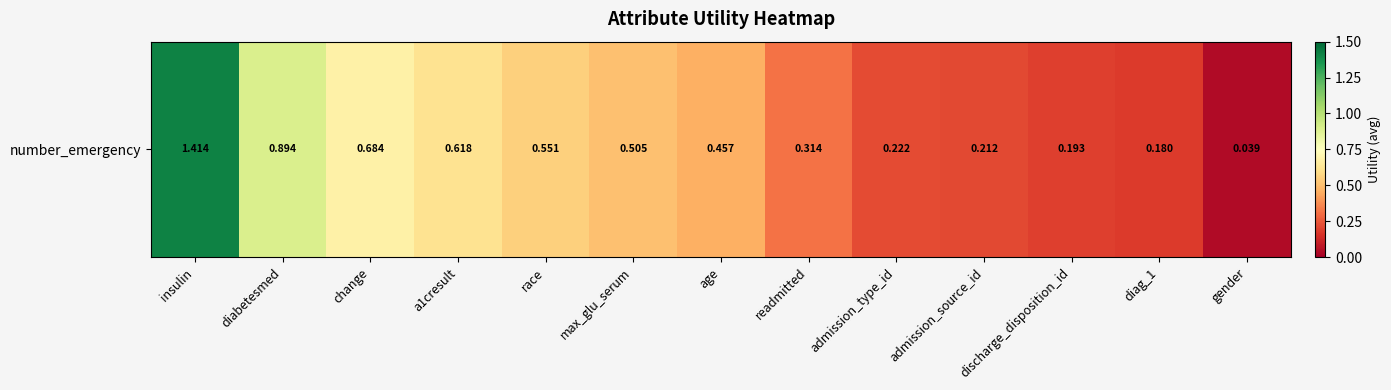

True or false: the data shows 0.8 at age.

False